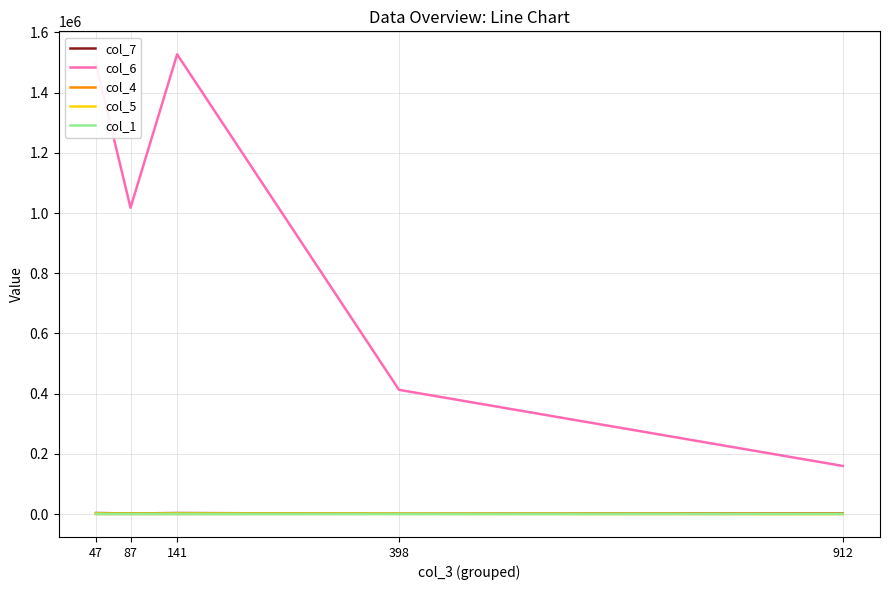

What is the highest value of the col_6 series?

1527340.0